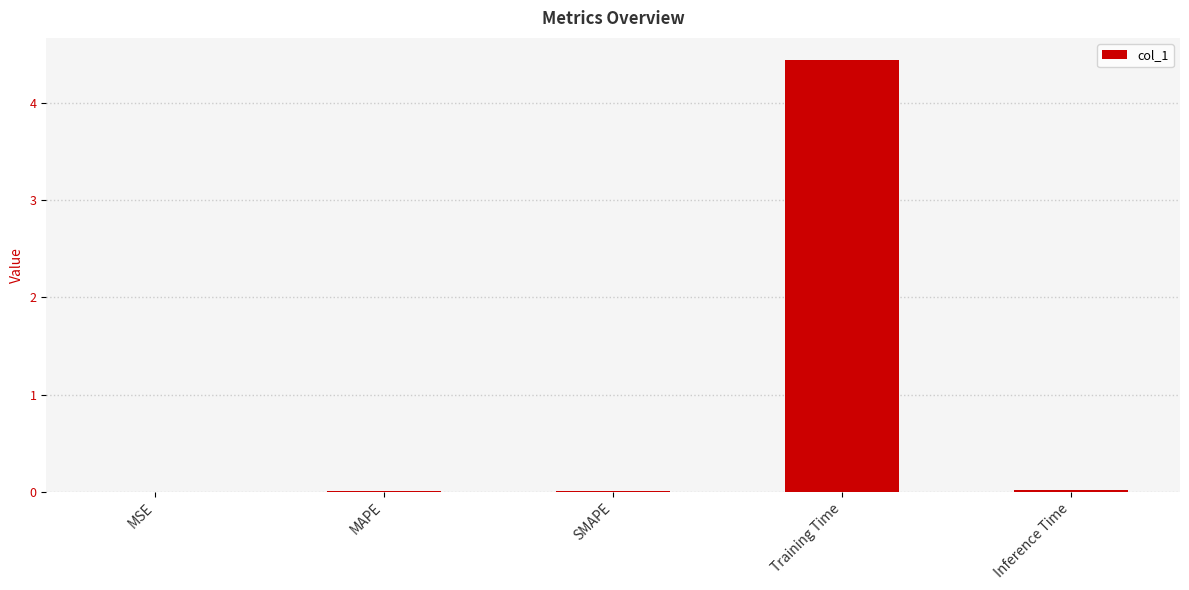

At which category does the chart reach its peak across all series?

Training Time